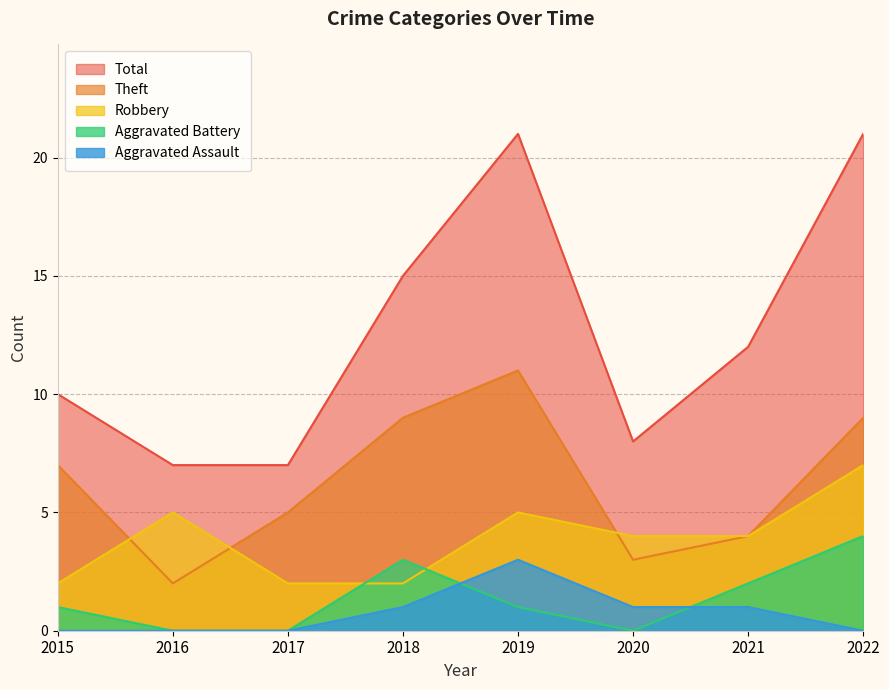

Which series has the widest spread of values?

Total